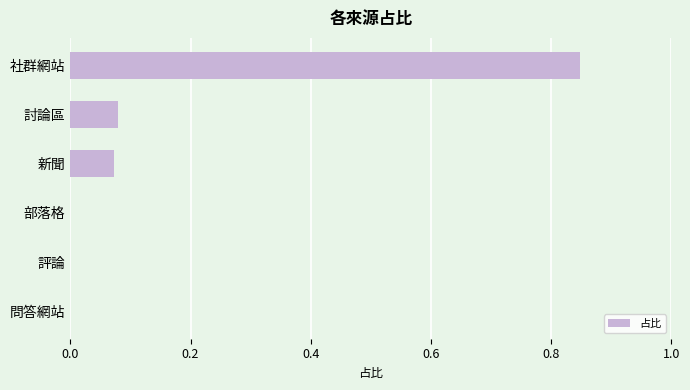

What is the change in value from 社群網站 to 問答網站?

-0.8